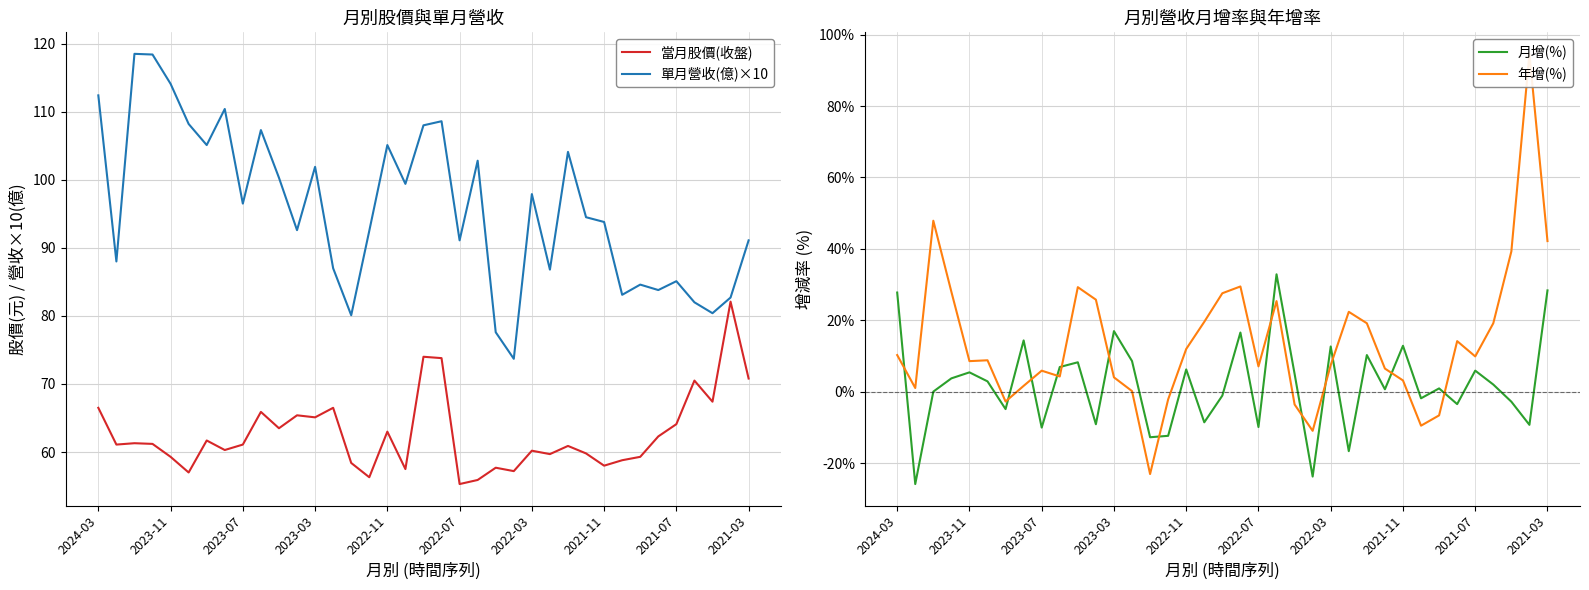

True or false: 月增(%) and 單月營收(億)×10 cross at least once.

False